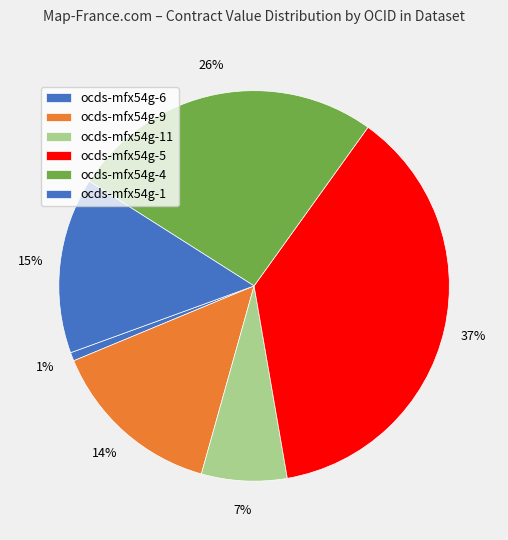

How many slices are in this pie chart?

6